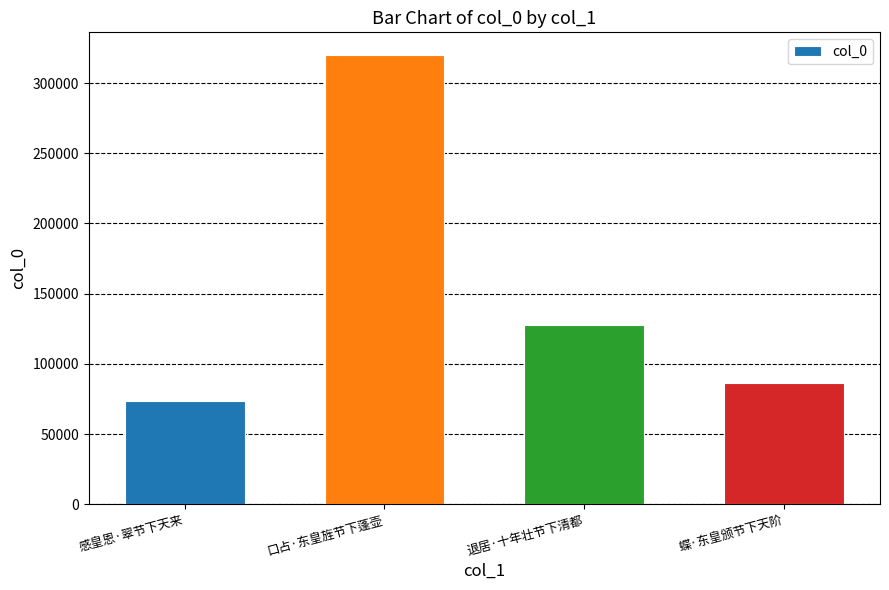

What is the sum of the values at 感皇恩·翠节下天来 and 蝶·东皇颁节下天阶?

160023